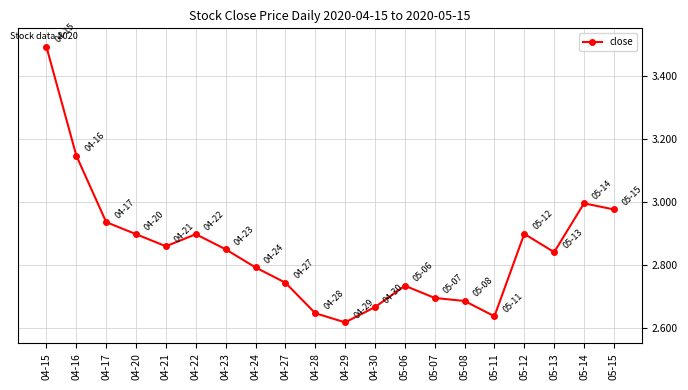

Does the chart display data point markers on the line(s)?

Yes